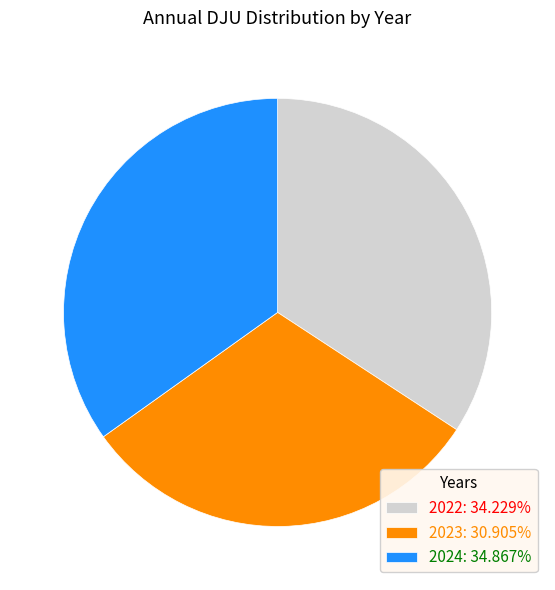

Do 2024: 34.867% and 2023: 30.905% together represent more than half of the pie?

Yes